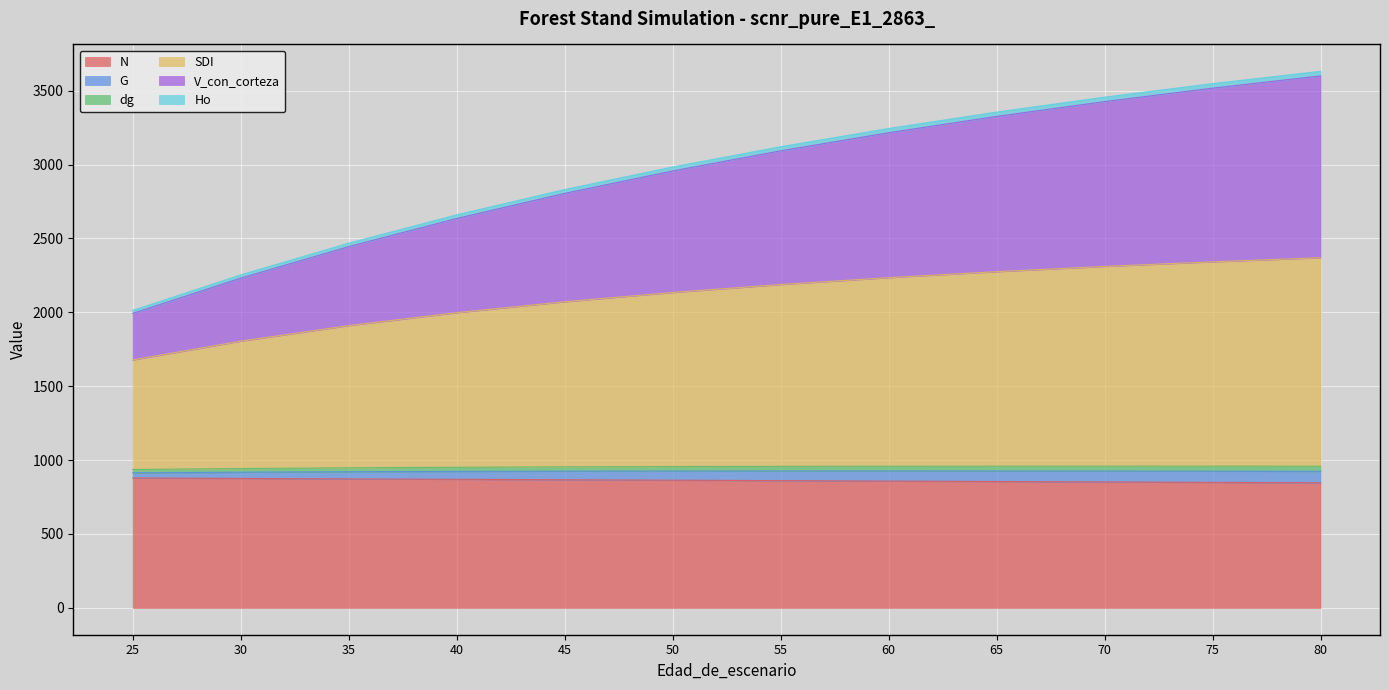

Is it true that N equals 1277.2 at 25?

False